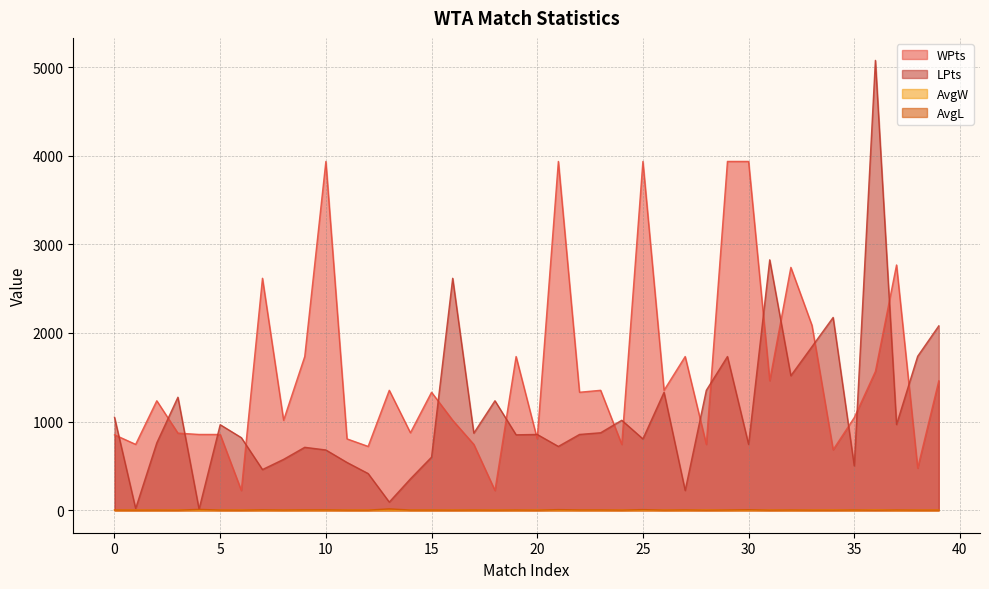

Does the chart display data point markers on the line(s)?

No